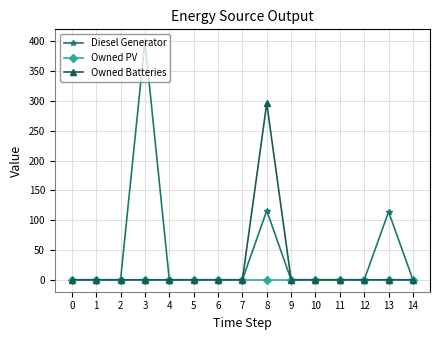

What are all the series names shown in the legend?

Diesel Generator, Owned PV, Owned Batteries